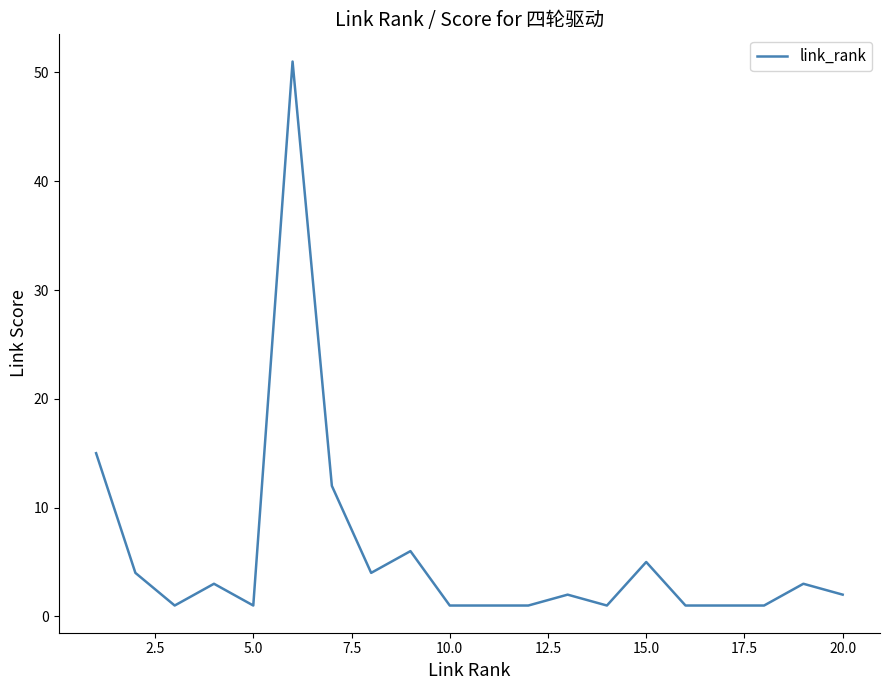

What is the maximum value shown in the chart?

51